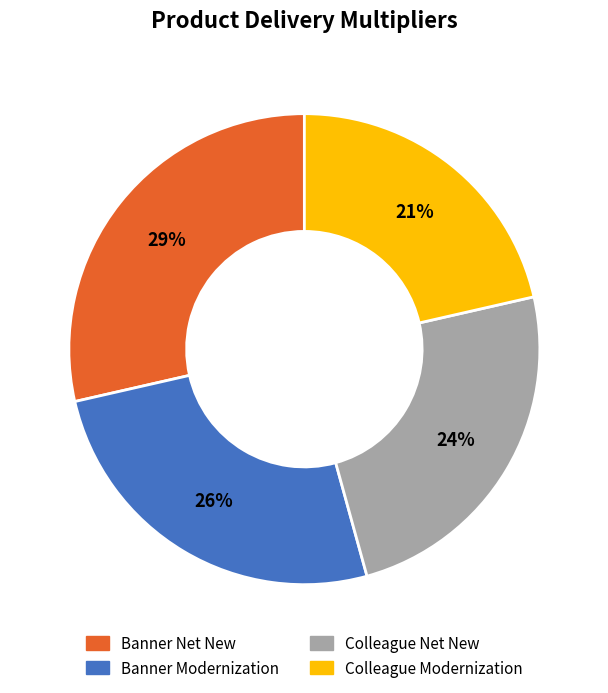

True or false: Colleague Modernization accounts for 21% of the total.

True